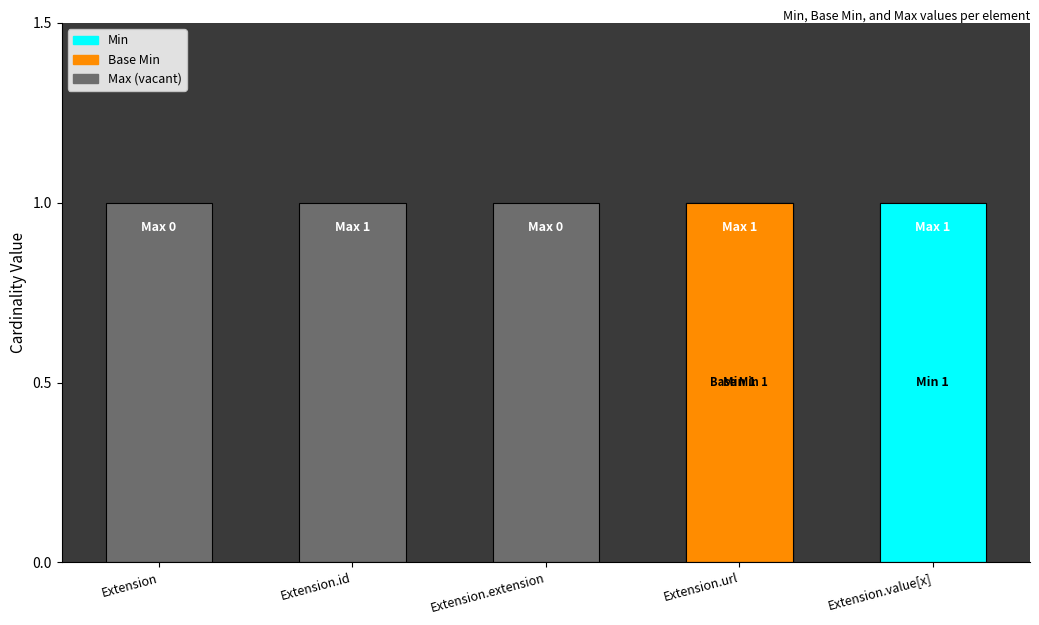

Which category has the lowest value across all series?

Extension